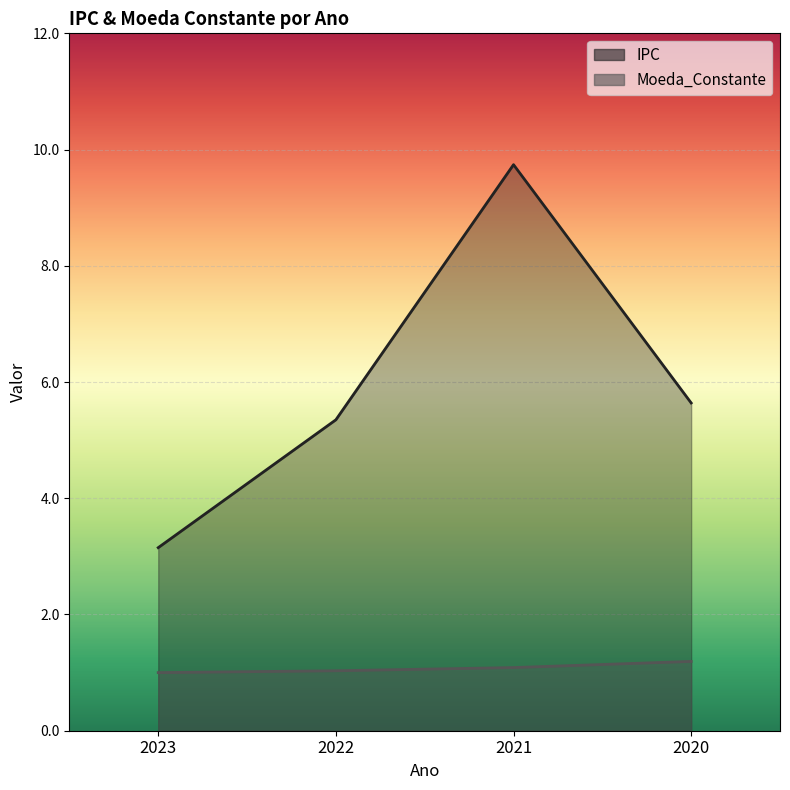

True or false: Moeda_Constante and IPC intersect in this chart.

False